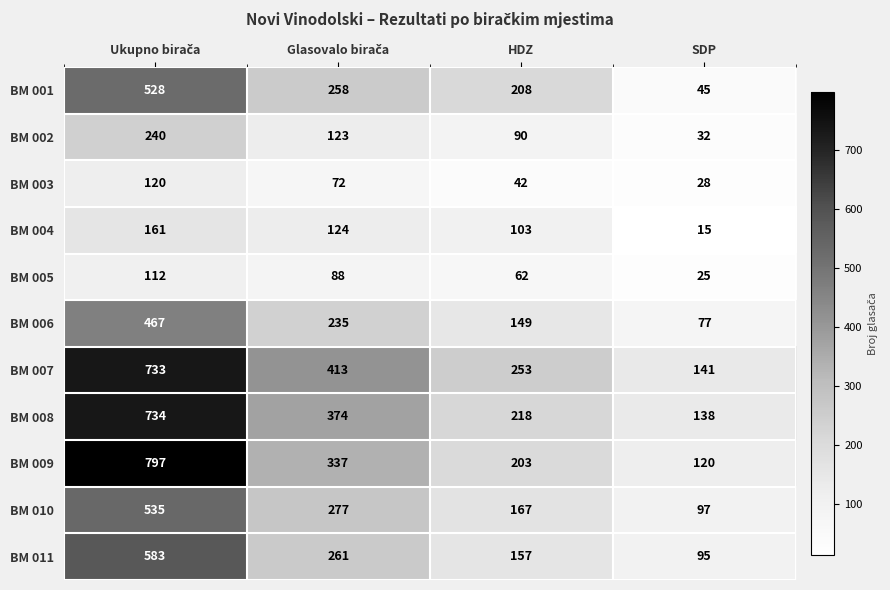

What is the difference between the highest and lowest values at HDZ?

211